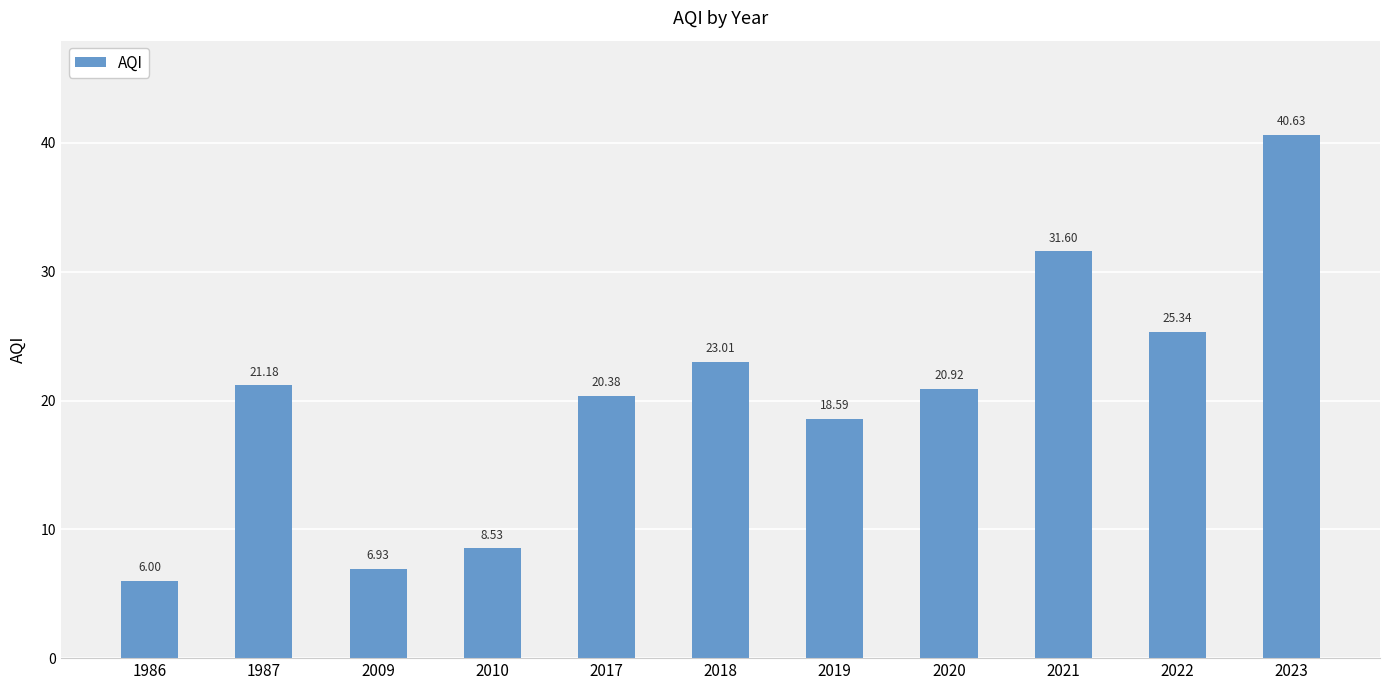

Does the chart contain any negative values?

No